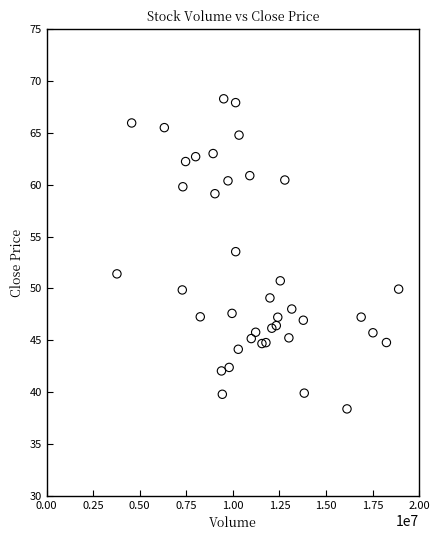

What Y value in the scatter plot is closest to 53?

53.5